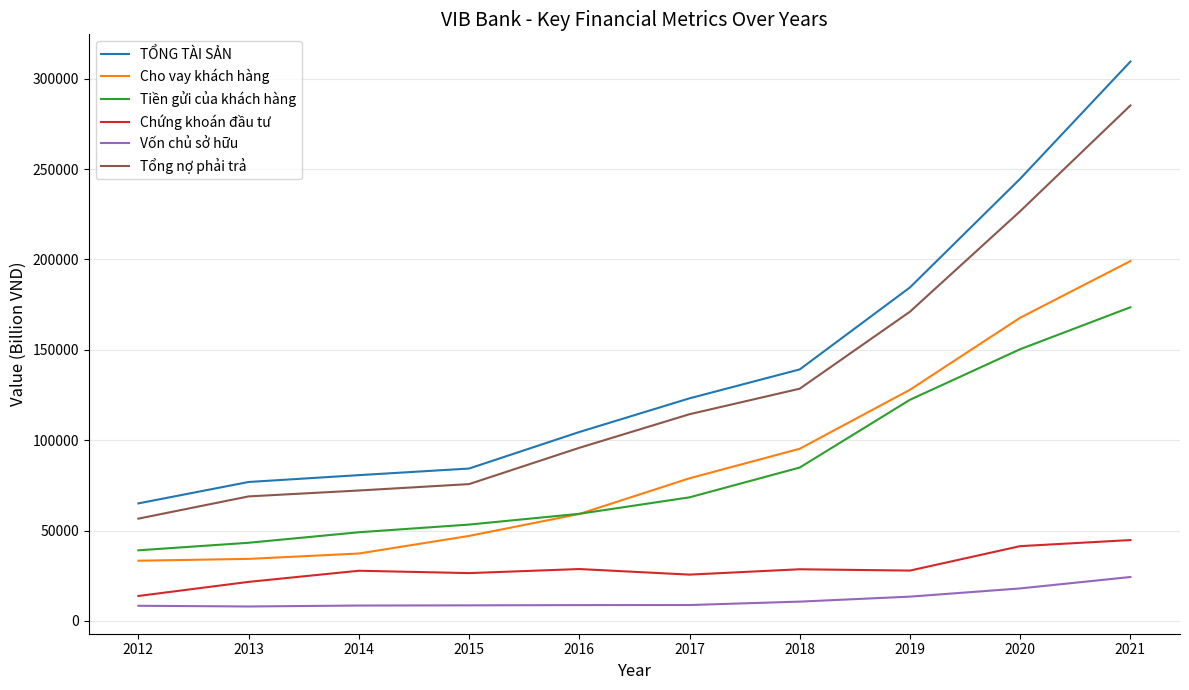

Is it true that Chứng khoán đầu tư equals 44737.2 at 2021?

True